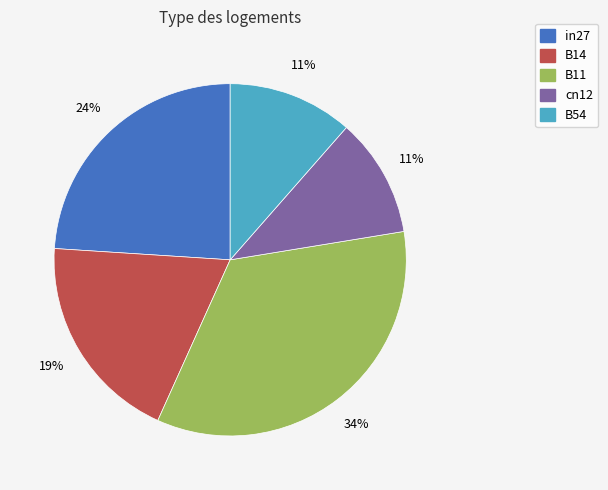

How many segments does this pie chart have?

5